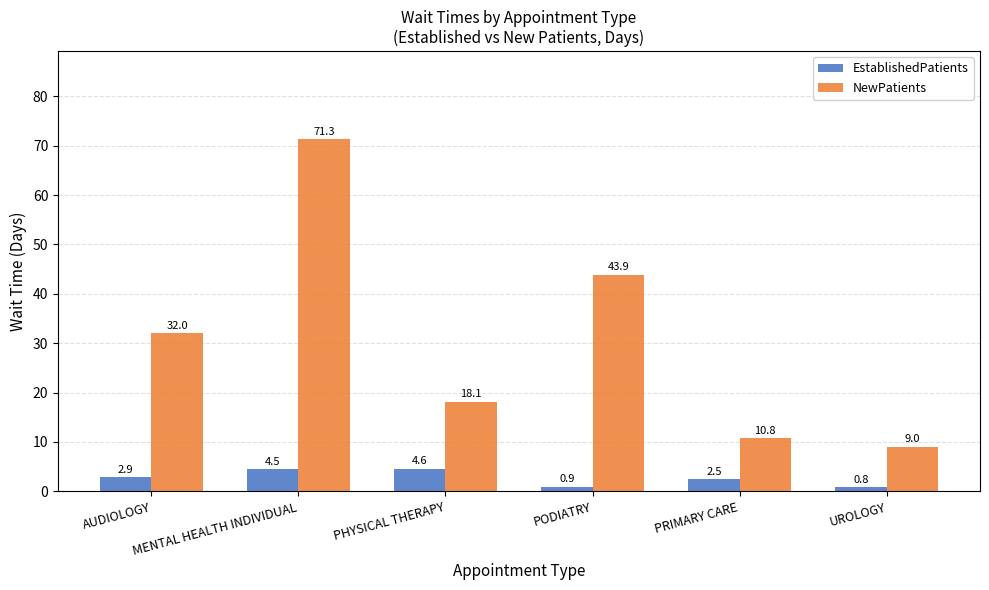

What is the label of the 6th bar from the right?

AUDIOLOGY